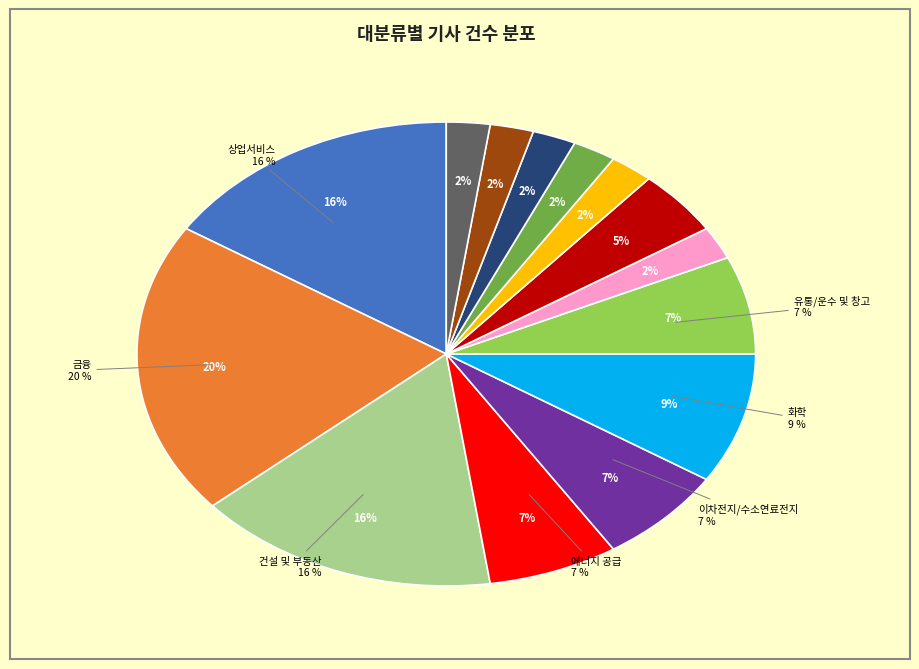

What percentage is NOT represented by 기타 제조?

97.7%